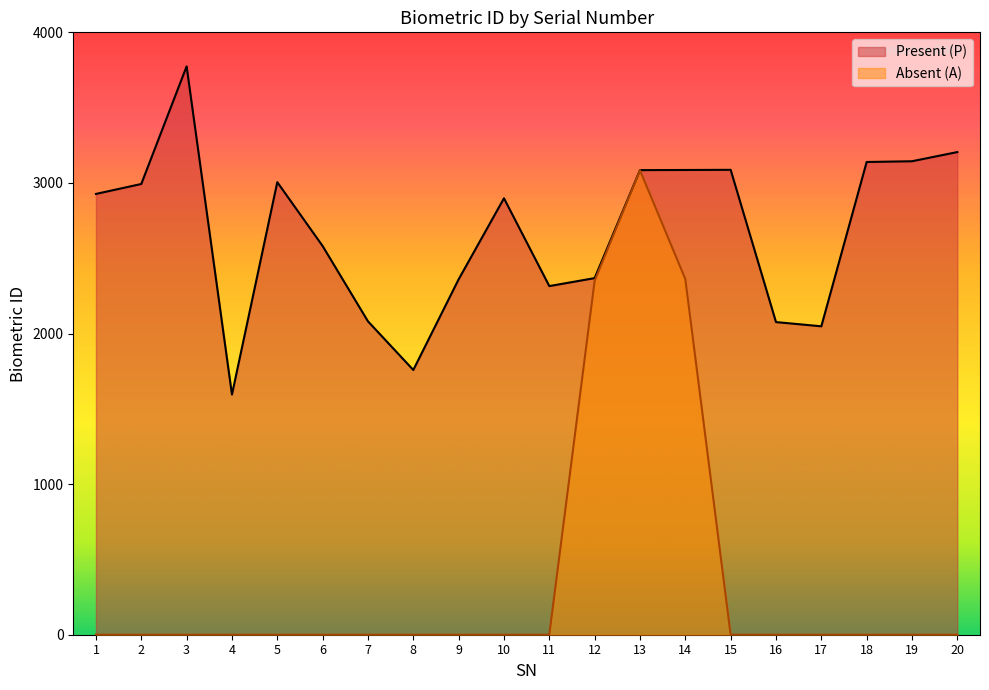

What is the value of the Present (P) point at the 5th from the left?

3005